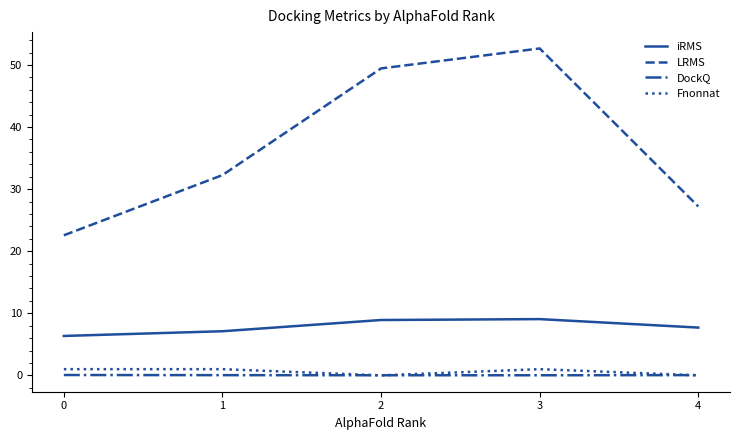

Between 2 and 4, which series saw the biggest shift?

LRMS